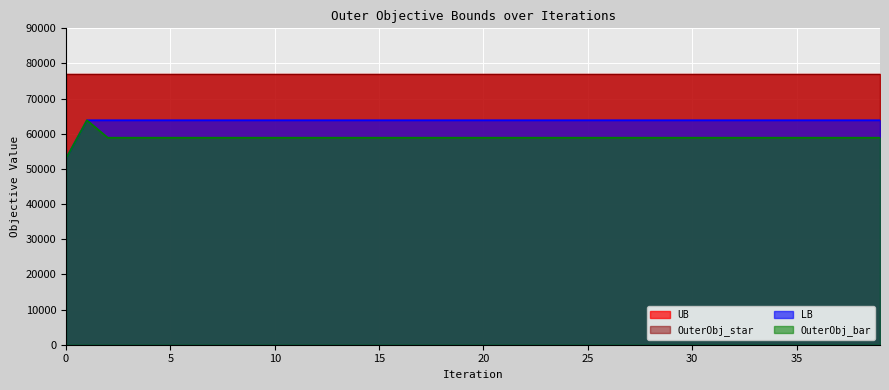

What is the minimum value shown in the chart?

53003